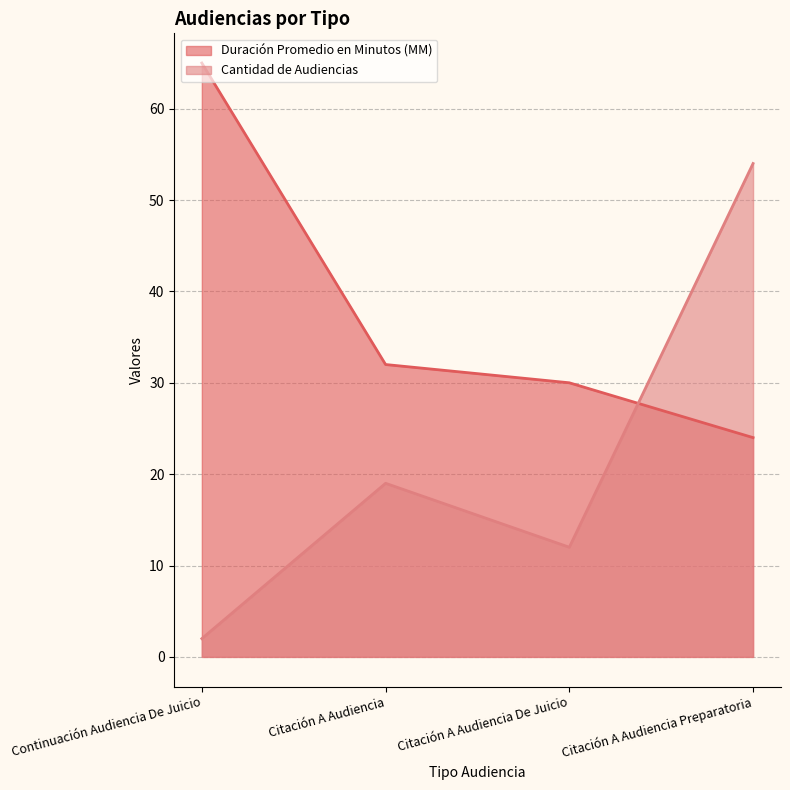

True or false: Duración Promedio en Minutos (MM) has a value of 24 at Citación A Audiencia Preparatoria.

True